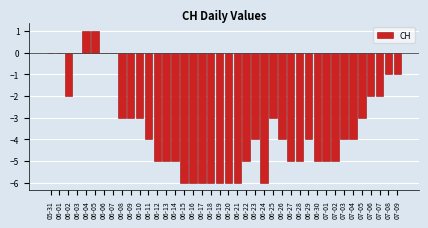

What is the sum of the values at 07-01 and 07-06?

-7